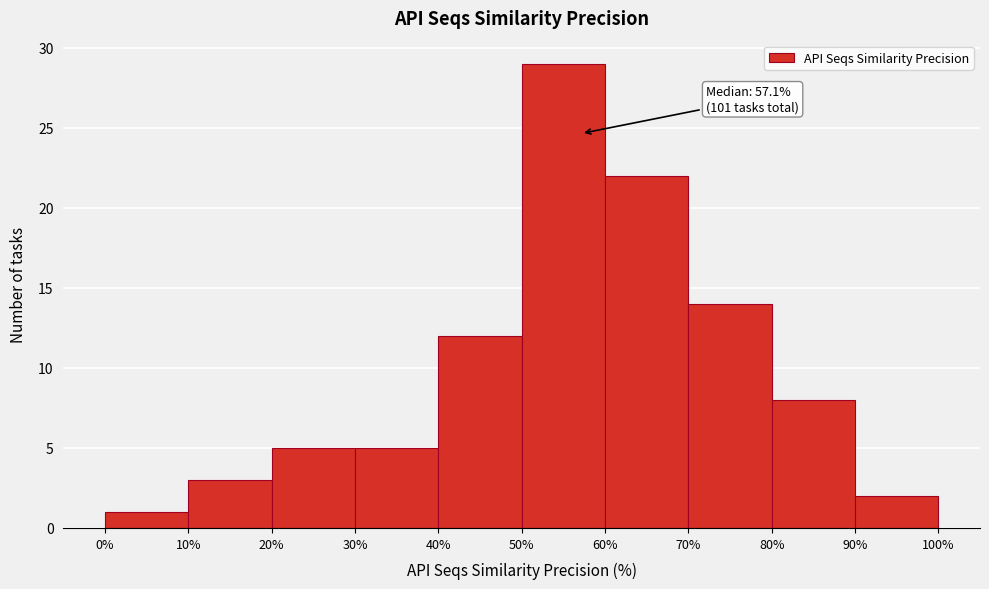

Over which range of the x-axis is the bar tallest?

50% to 60%